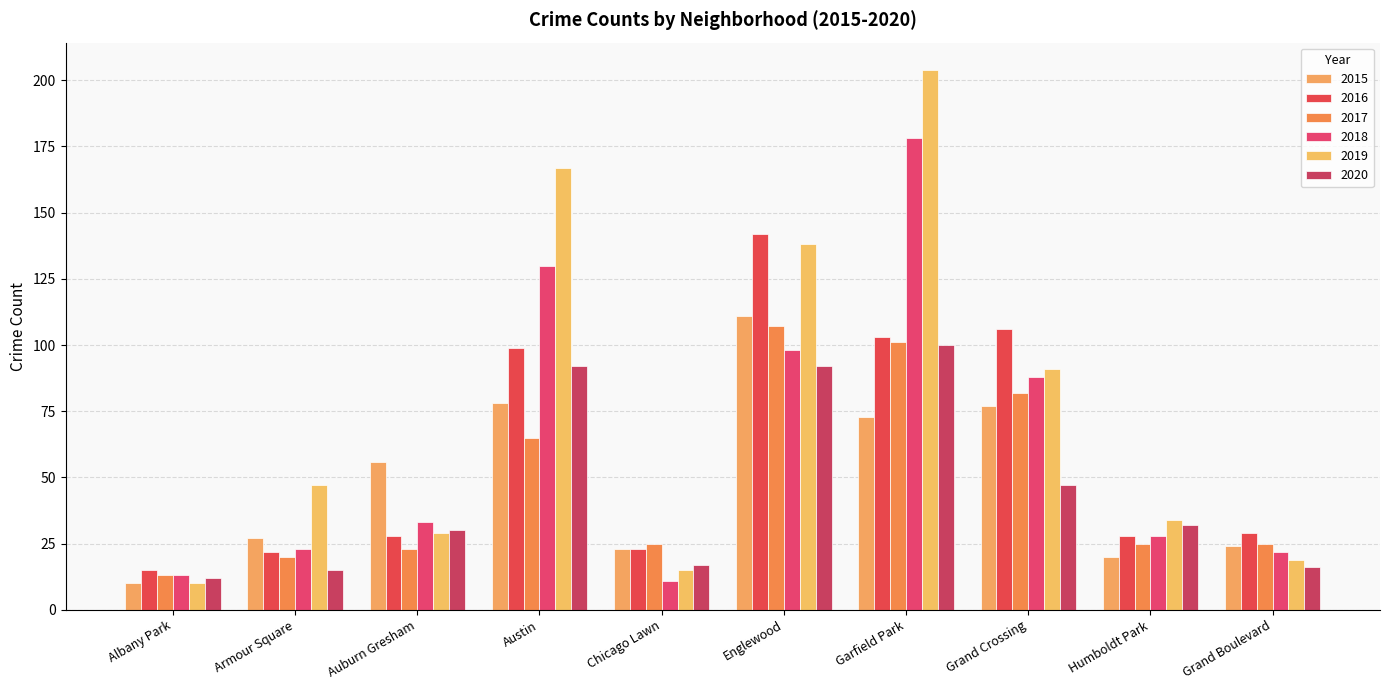

Rank the series by their maximum value, from highest to lowest.

2019, 2018, 2016, 2015, 2017, 2020